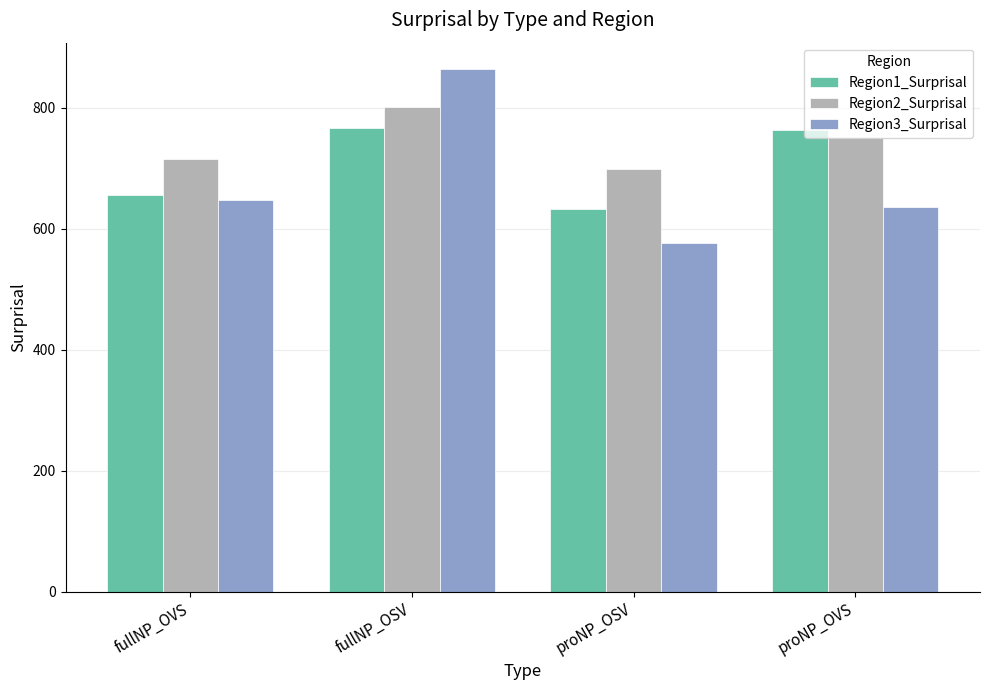

Which series has the largest total across all categories?

Region2_Surprisal